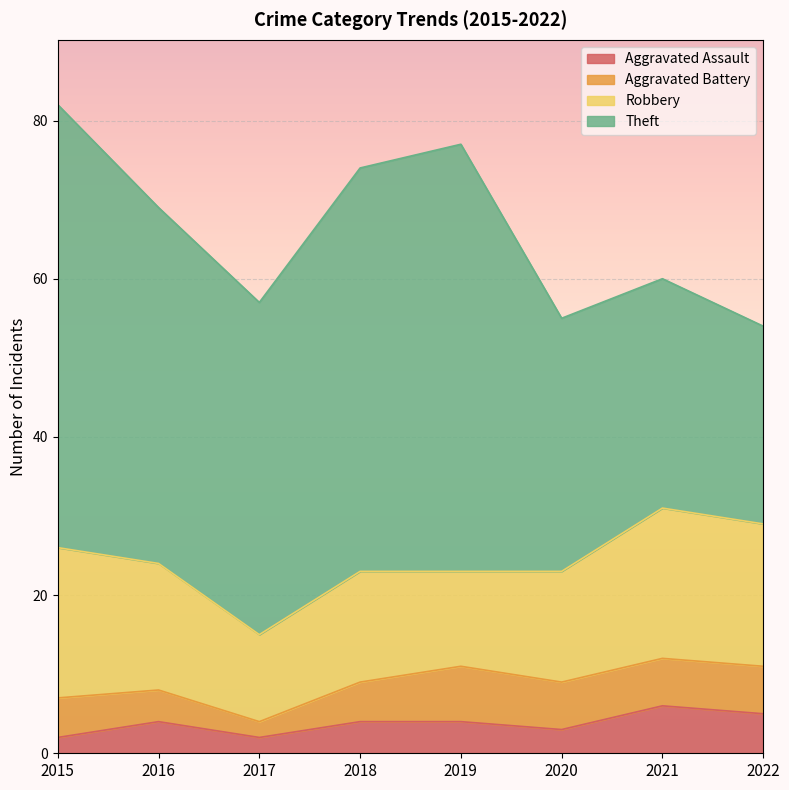

Reading left to right, extract all data points from this chart.

Aggravated Assault: 2015=2	2016=4	2017=2	2018=4	2019=4	2020=3	2021=6	2022=5
Aggravated Battery: 2015=5	2016=4	2017=2	2018=5	2019=7	2020=6	2021=6	2022=6
Robbery: 2015=19	2016=16	2017=11	2018=14	2019=12	2020=14	2021=19	2022=18
Theft: 2015=56	2016=45	2017=42	2018=51	2019=54	2020=32	2021=29	2022=25